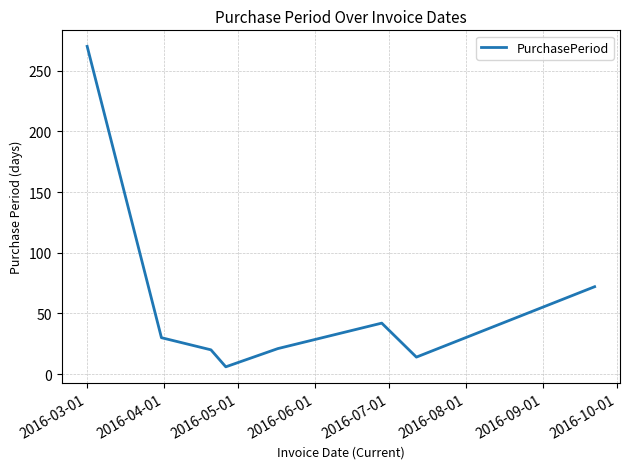

What is the sum of all values?

475